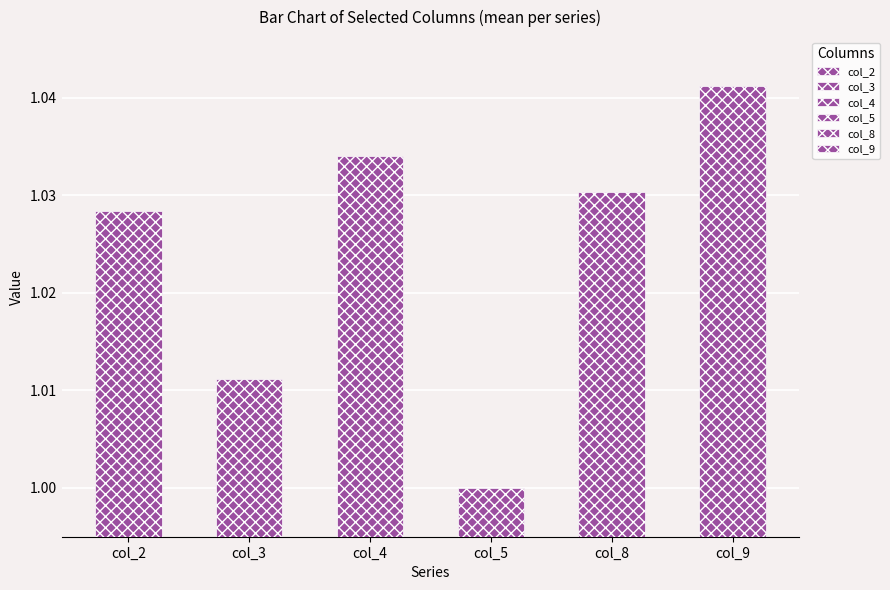

What is the smallest value displayed?

1.0